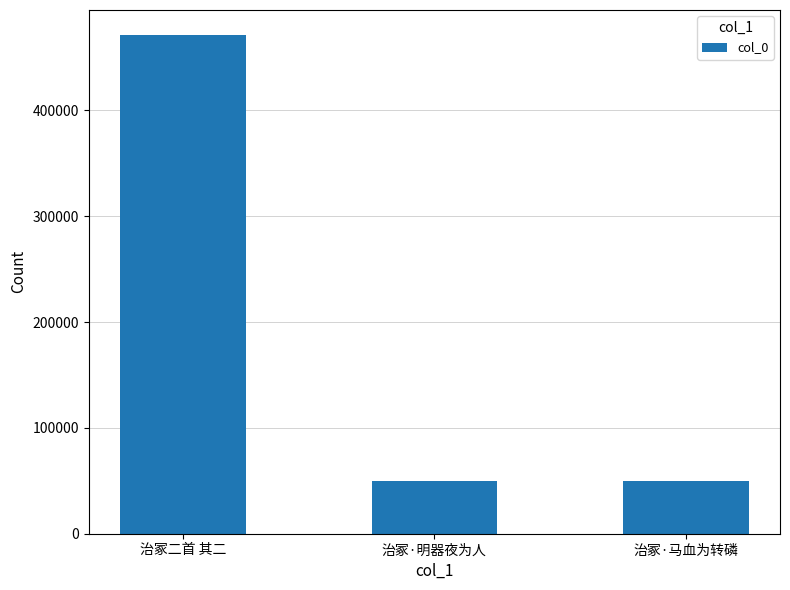

What is the label of the 3rd bar from the right?

治冢二首 其二